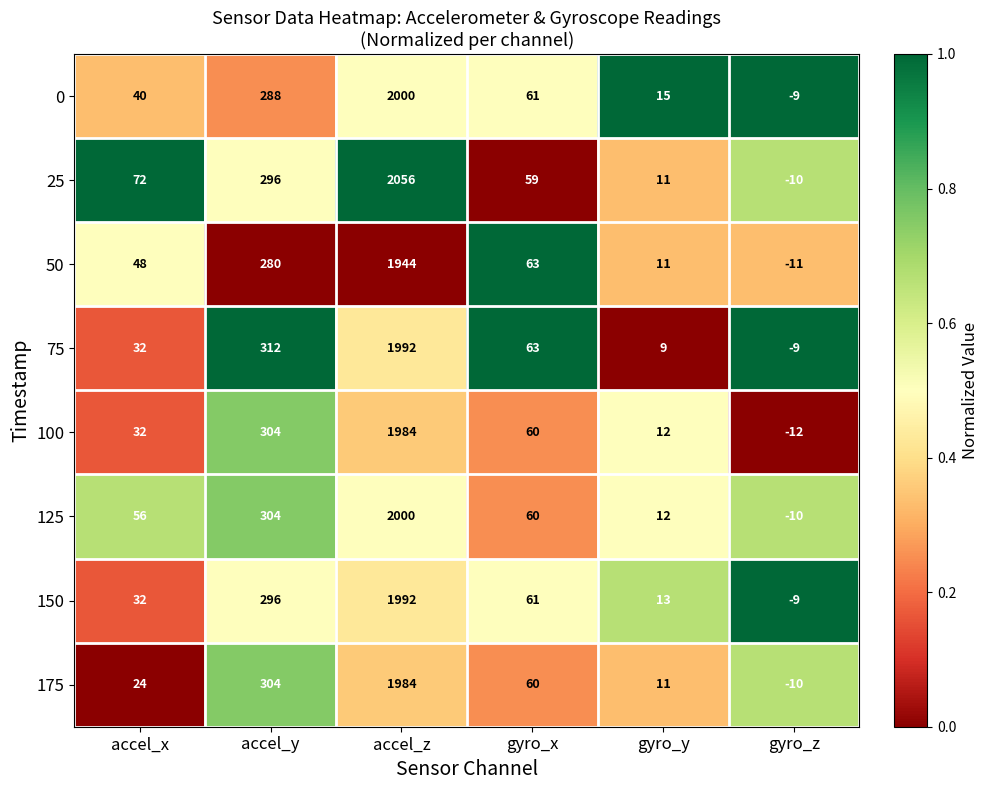

List the labels in order of 100 value, largest first.

accel_z, accel_y, gyro_x, accel_x, gyro_y, gyro_z